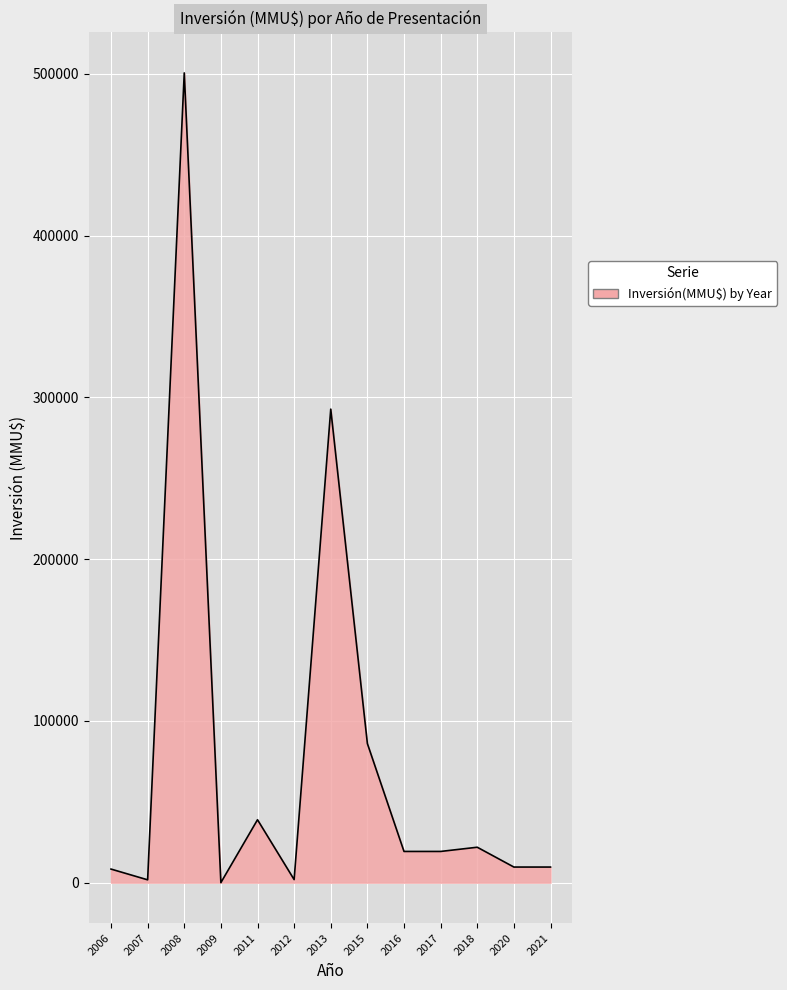

What is the difference between the maximum and minimum values?

500578